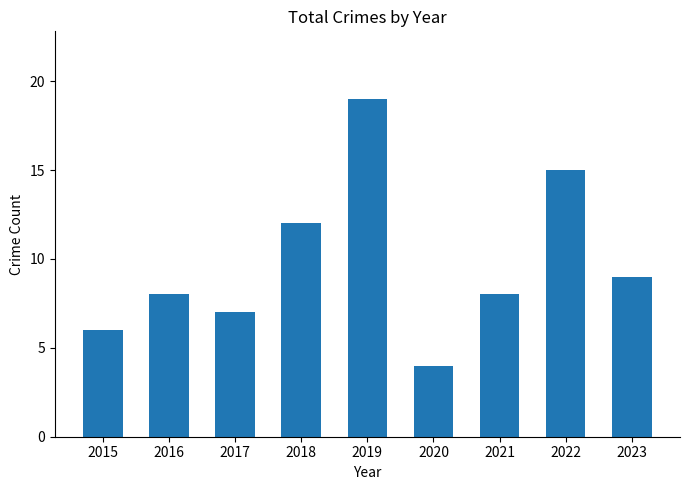

Is it true that the value at 2016 is 8?

True